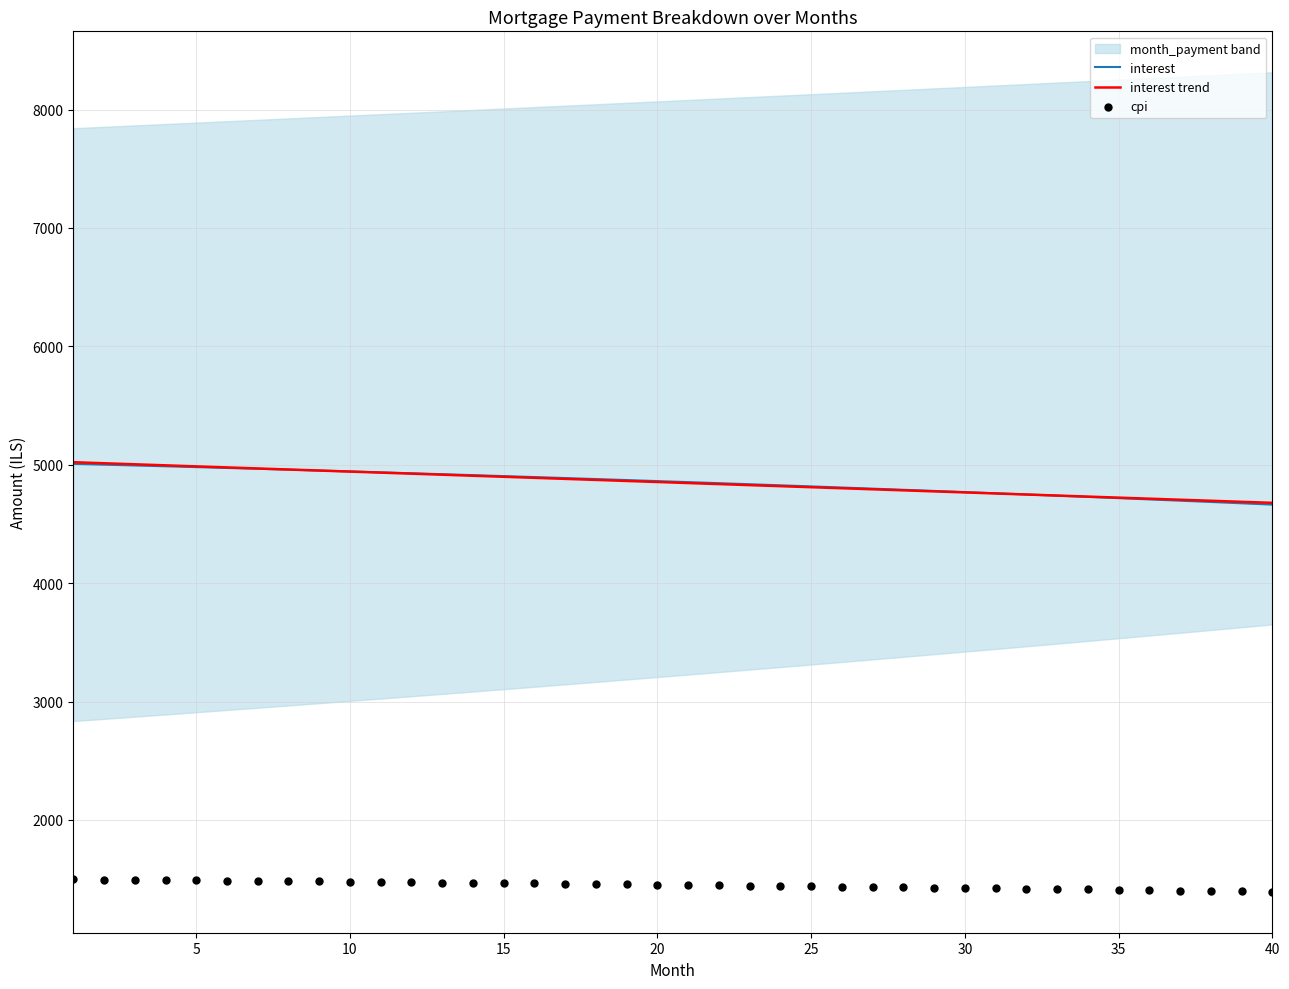

At how many categories does at least one series exceed 4594?

40